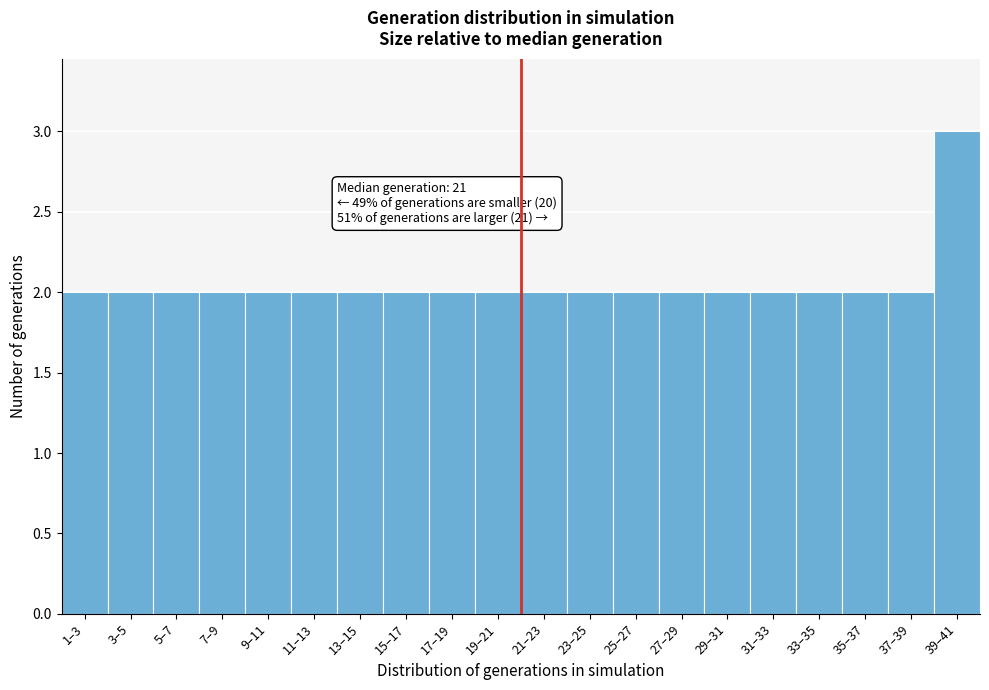

Reading right to left, extract all data points from this chart.

3	2	2	2	2	2	2	2	2	2	2	2	2	2	2	2	2	2	2	2